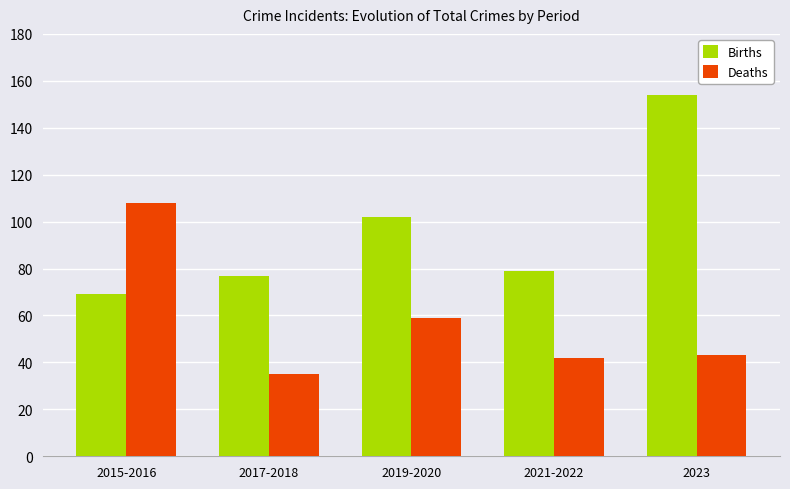

What is the difference between the maximum and minimum values in the Births series?

85